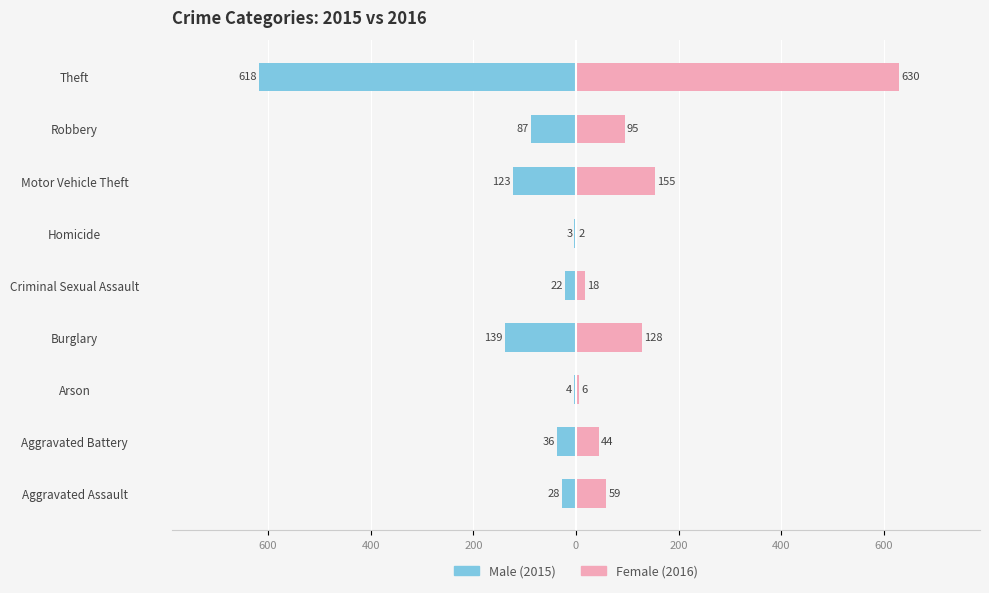

What is the spread (max minus min) of values at 600?

80